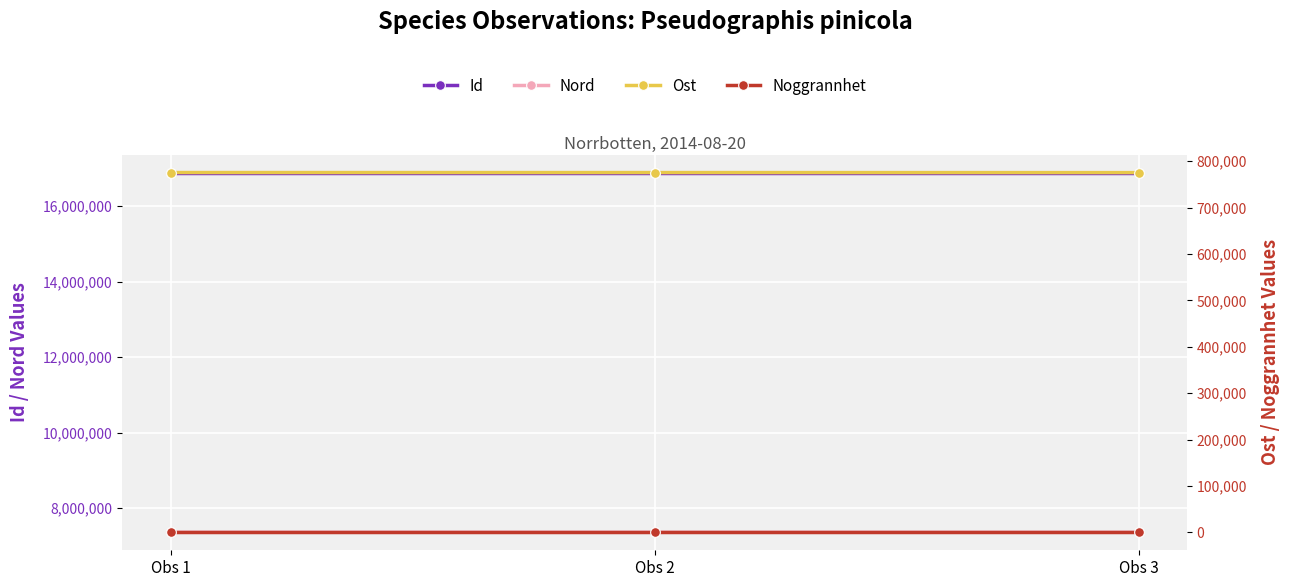

Which series has the largest total across all categories?

Id